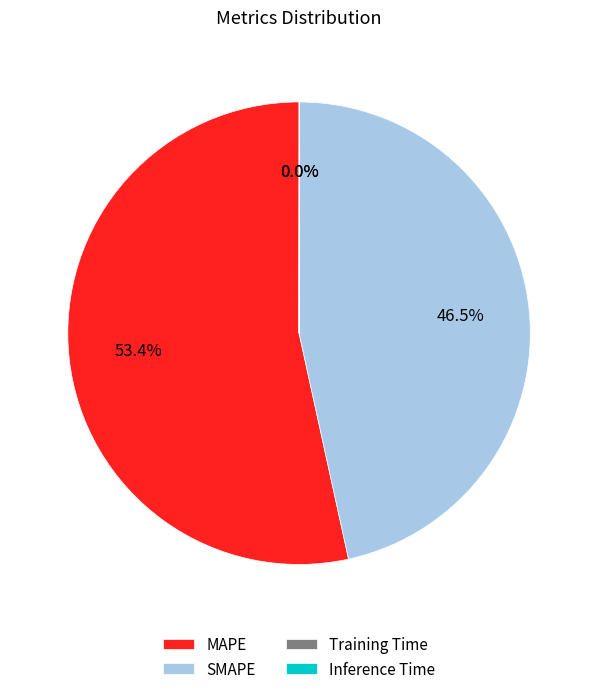

Does SMAPE account for over 50% of the chart?

No